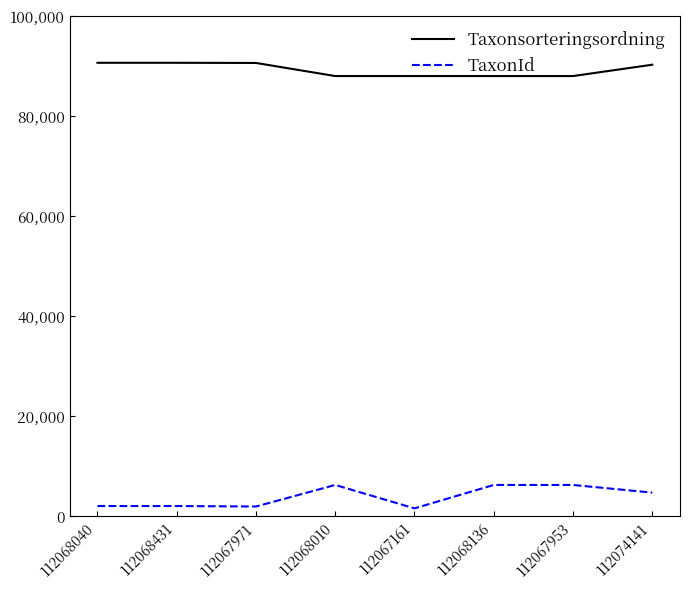

List the series in order of their overall mean, lowest first.

TaxonId, Taxonsorteringsordning